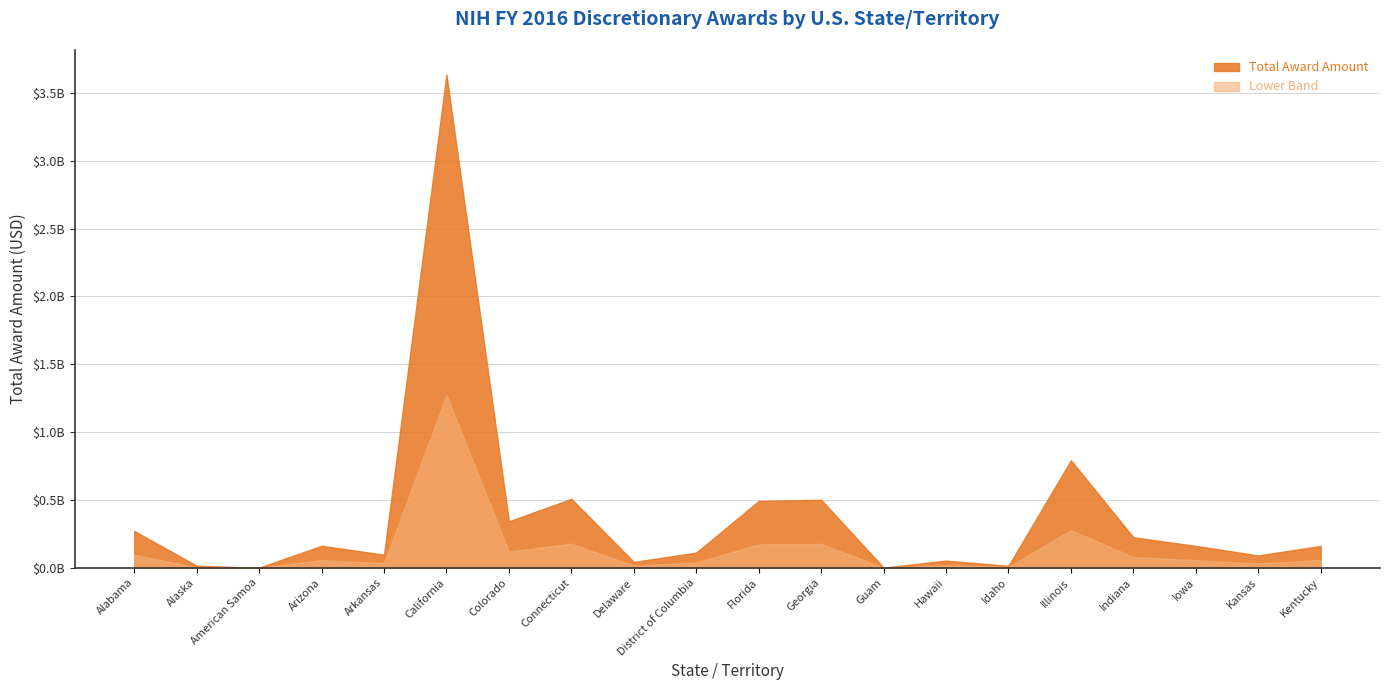

What is the greatest value displayed?

3635411028